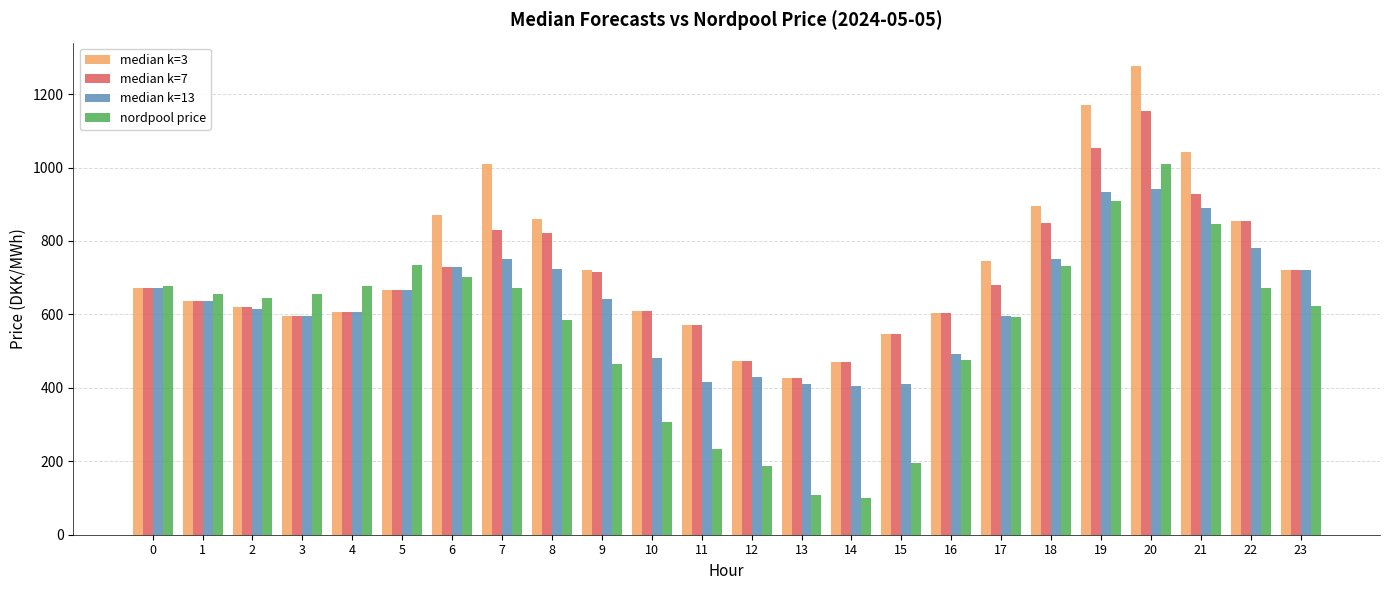

Which series has the widest spread of values?

nordpool price